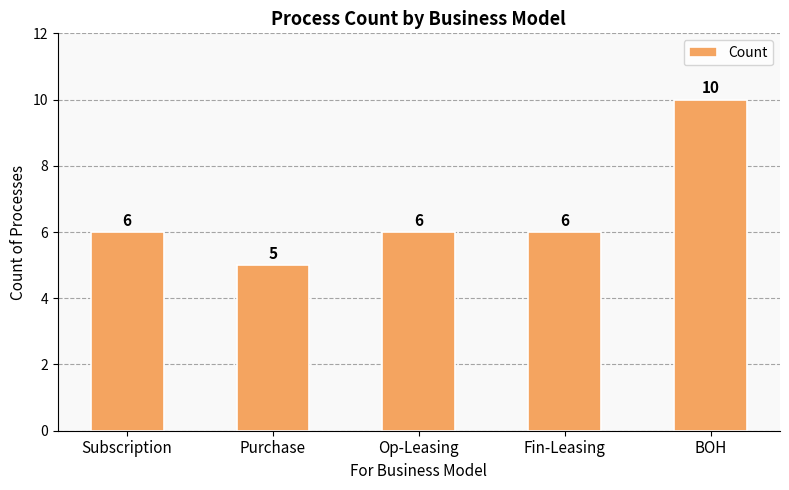

Is it true that the value at BOH is 15?

False